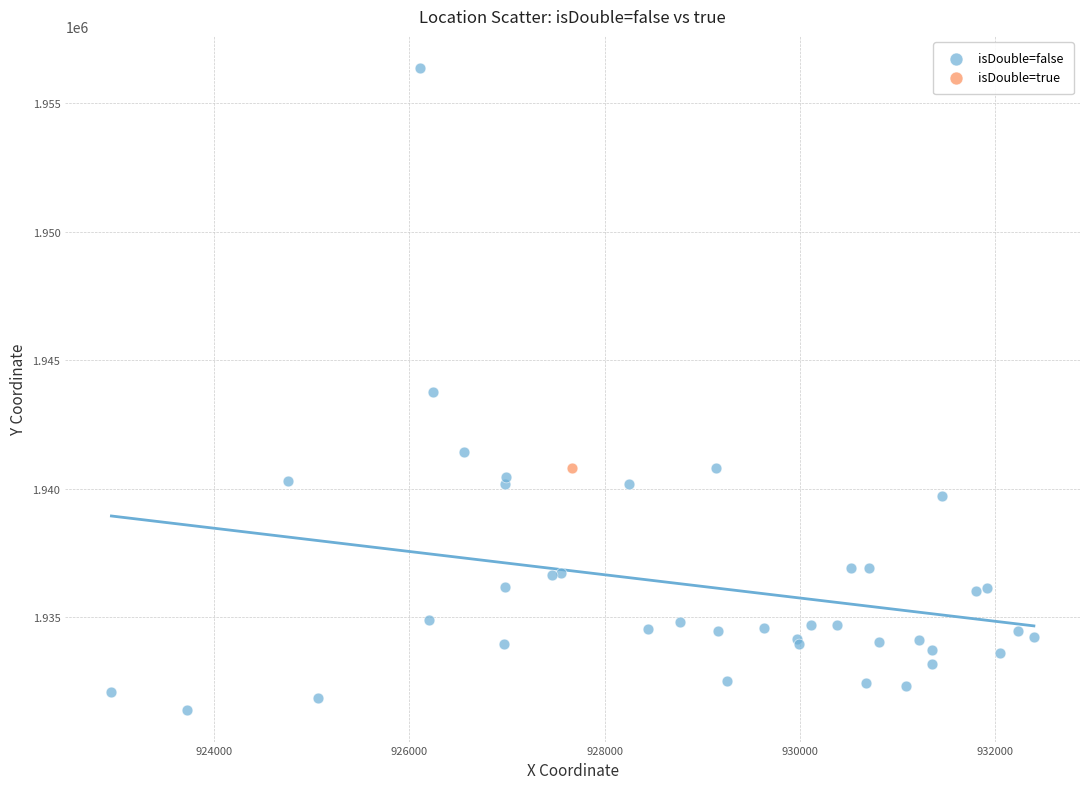

What are all the series names shown in the legend?

isDouble=false, isDouble=true